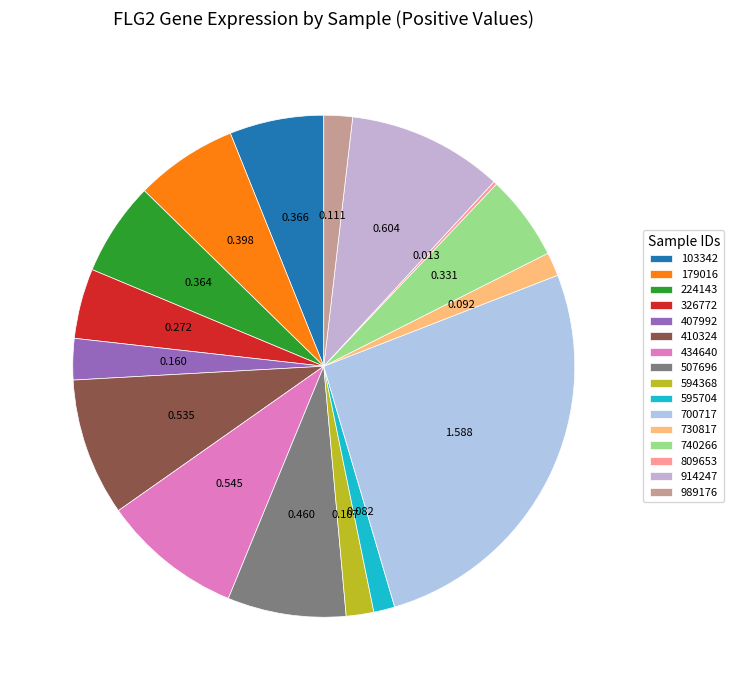

What percentage is the 595704 slice, to the nearest percent?

1%